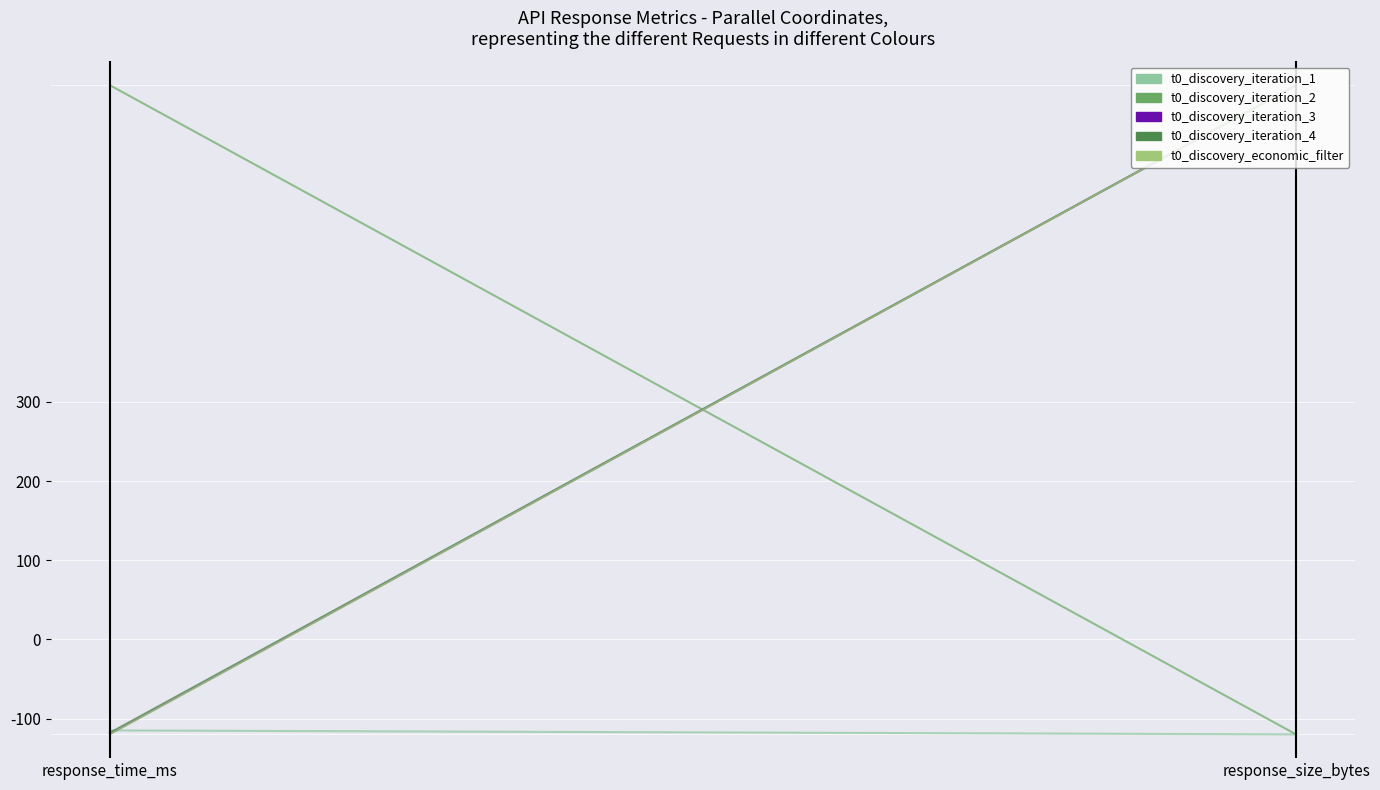

Reading right to left, what are all the values shown in this chart?

t0_discovery_iteration_1: response_size_bytes=-120.0	response_time_ms=-115.0
t0_discovery_iteration_2: response_size_bytes=-120.0	response_time_ms=700.0
t0_discovery_iteration_3: response_size_bytes=700.0	response_time_ms=-119.2
t0_discovery_iteration_4: response_size_bytes=700.0	response_time_ms=-117.9
t0_discovery_economic_filter: response_size_bytes=700.0	response_time_ms=-120.0